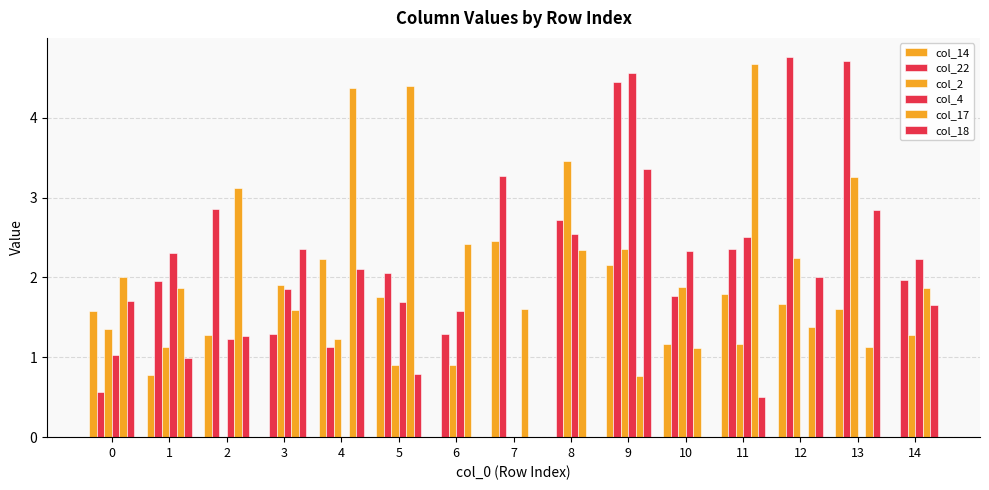

List the series in order of their peak value, lowest first.

col_14, col_18, col_2, col_4, col_17, col_22